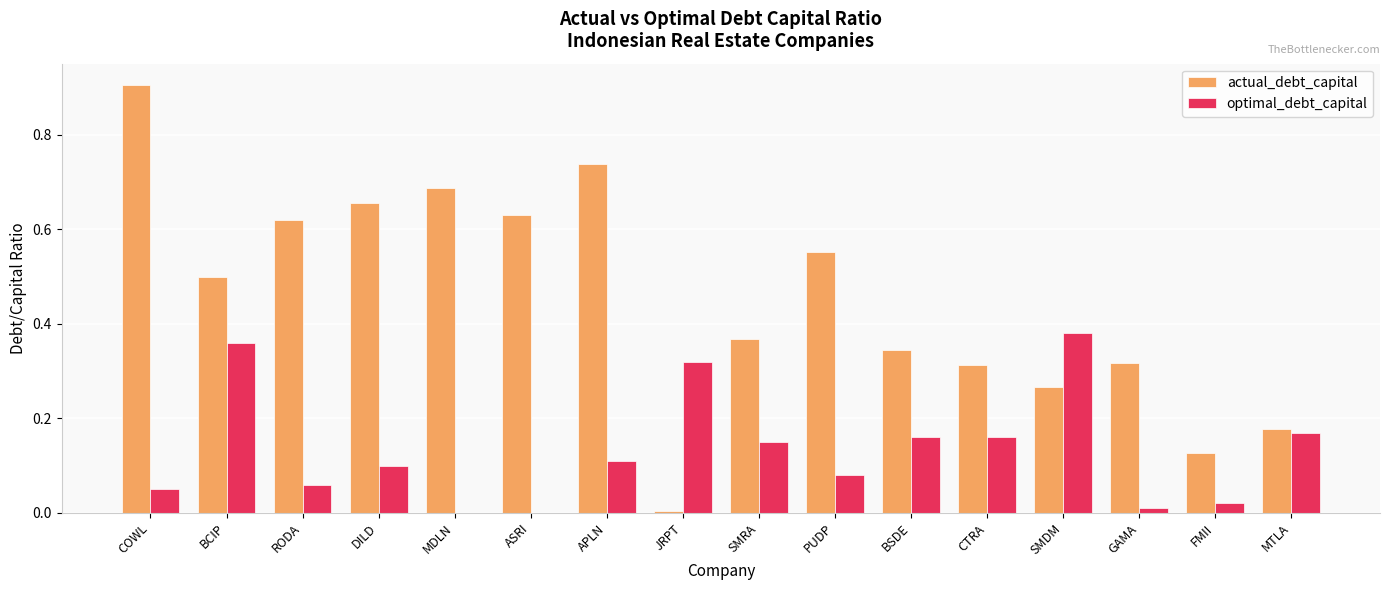

The value of actual_debt_capital at SMRA is 0.1. True or false?

False